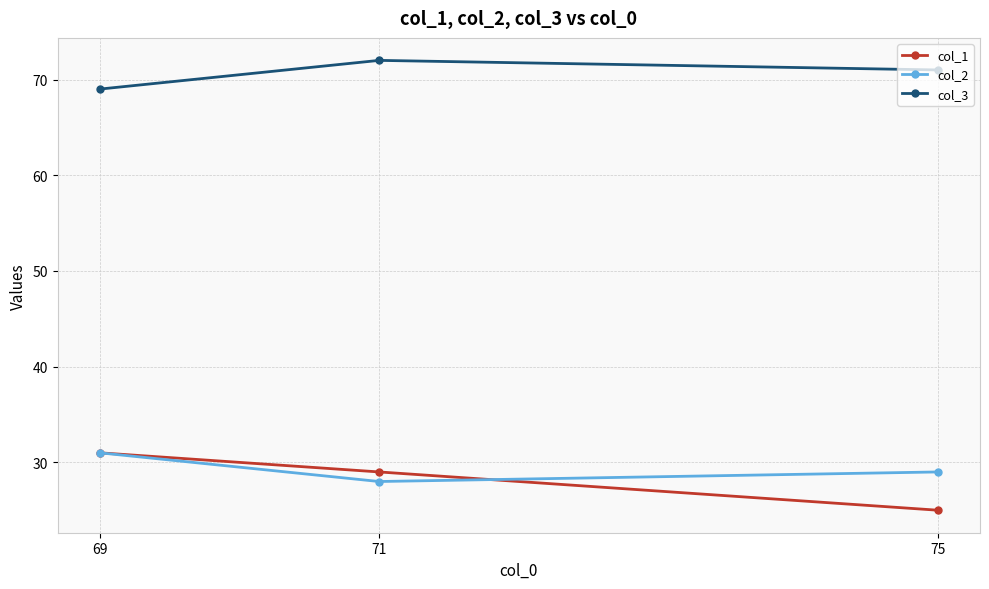

Reading left to right, extract all data points from this chart.

col_1: 69=31	71=29	75=25
col_2: 69=31	71=28	75=29
col_3: 69=69	71=72	75=71